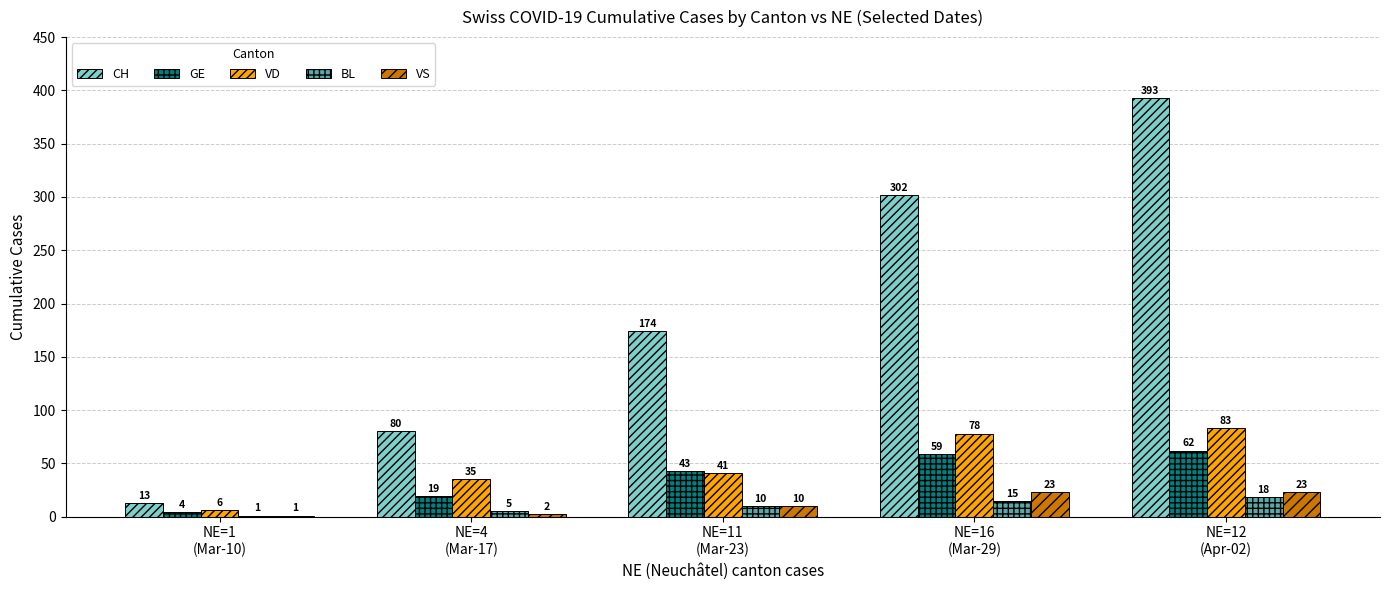

Which series has the largest total across all categories?

CH